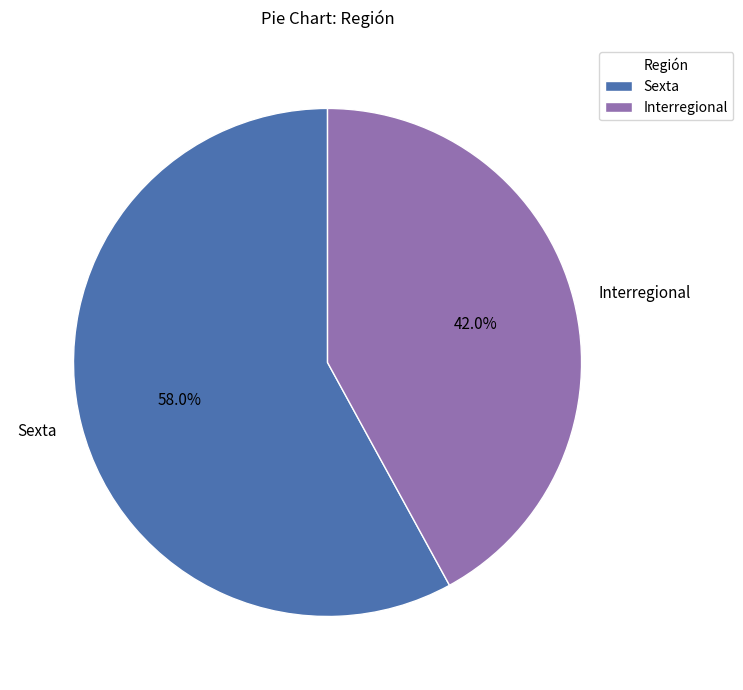

Between Interregional and Sexta, which is larger?

Sexta